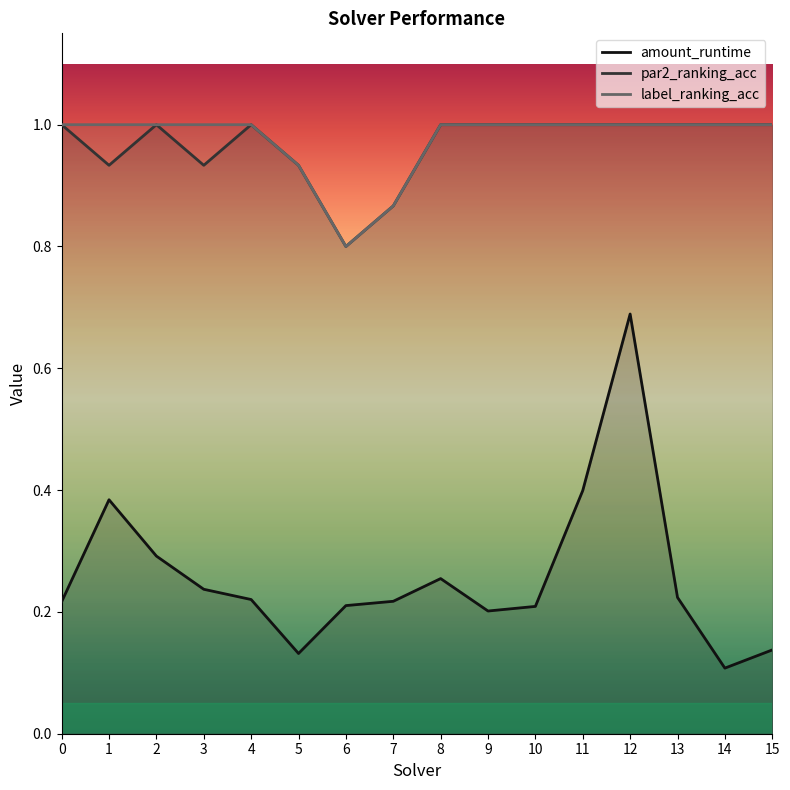

How many interior local peaks does the par2_ranking_acc series have?

2